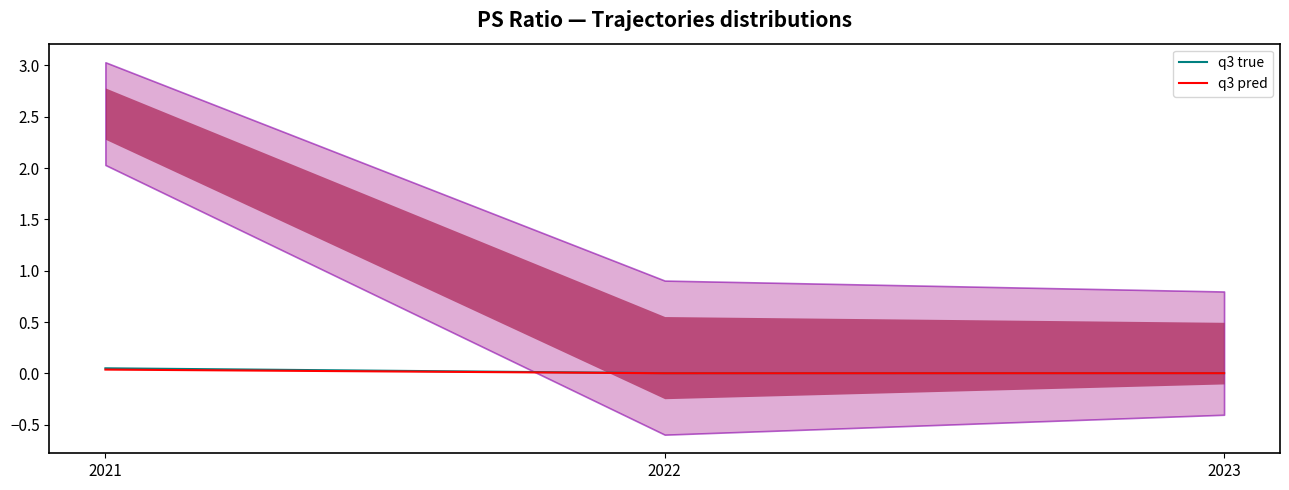

Where is q3 pred nearest to the value 0?

2022